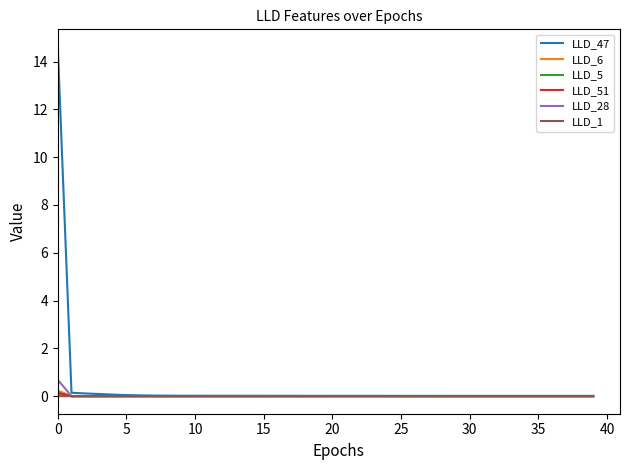

Which series has the largest range (max minus min)?

LLD_47